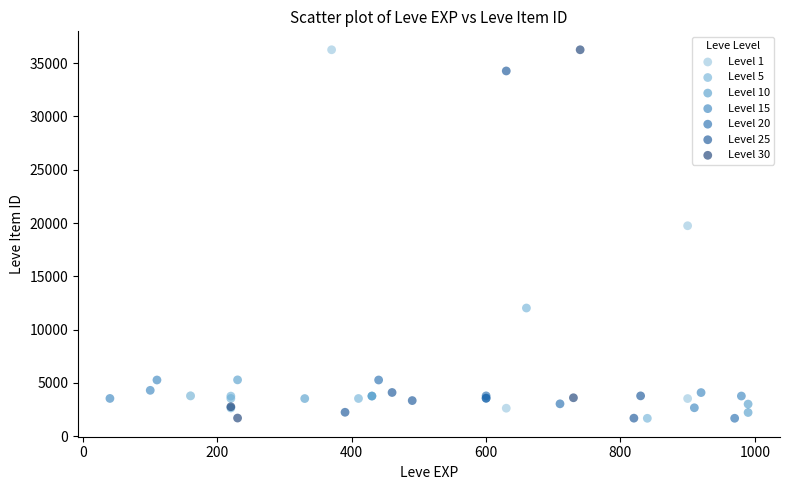

What are all the series names shown in the legend?

Level 1, Level 5, Level 10, Level 15, Level 20, Level 25, Level 30